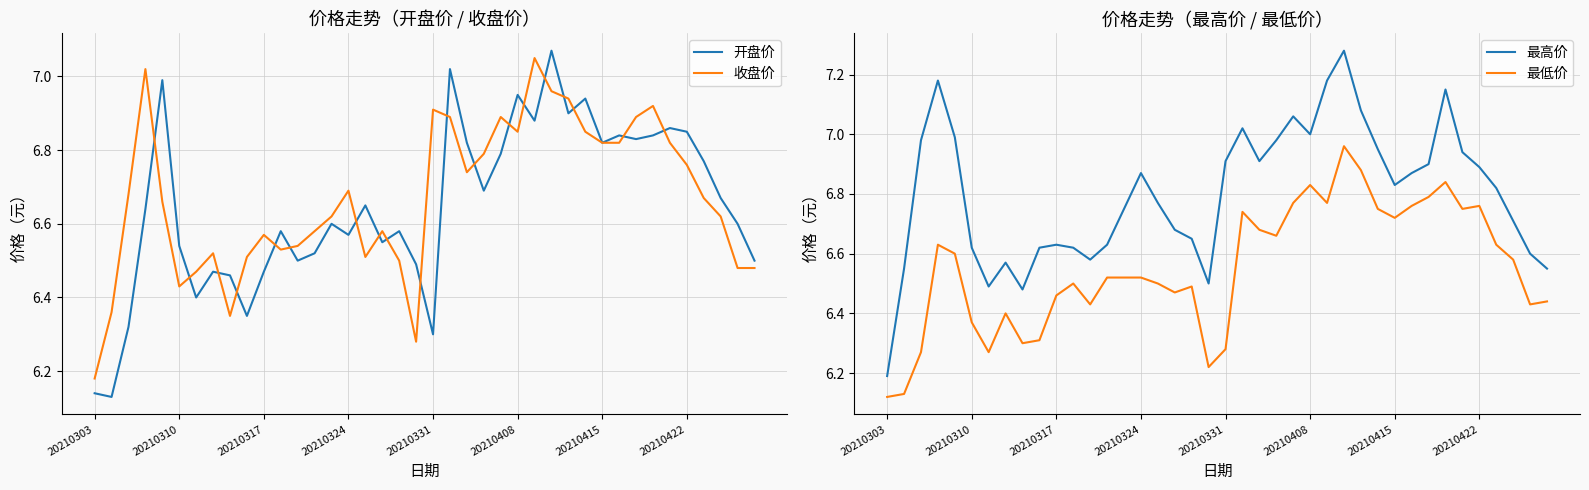

Is it true that 收盘价 equals 6.9 at 20210331?

True